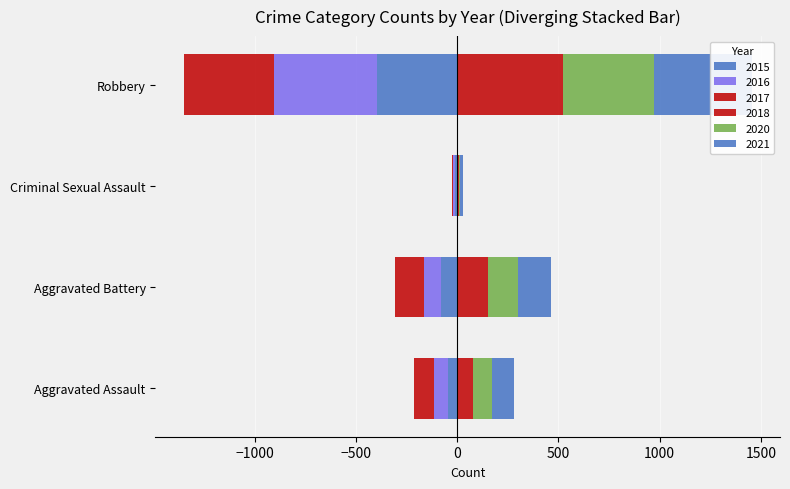

How many data points in 2016 are less than -71?

2